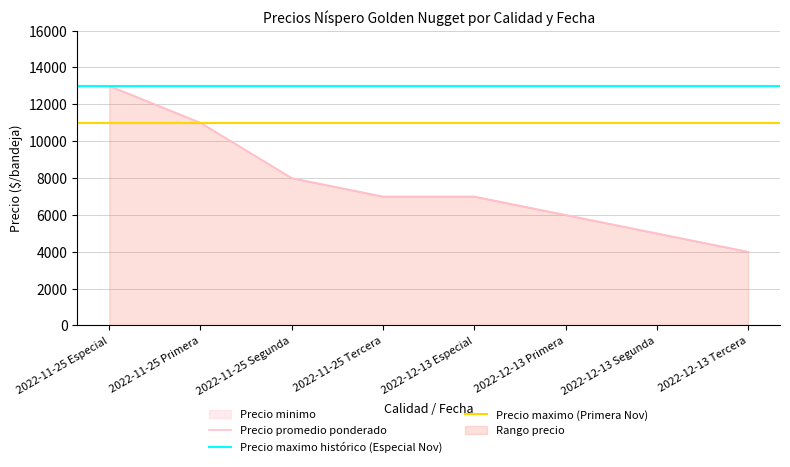

What is the difference between the highest and lowest values at 2022-12-13 Tercera?

3880